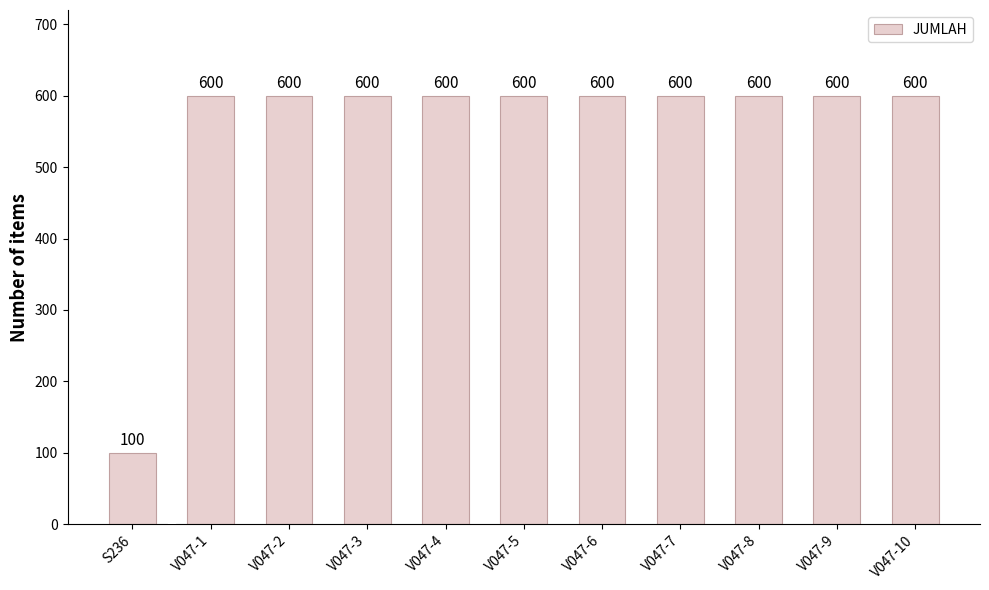

True or false: the data shows 212 at V047-6.

False